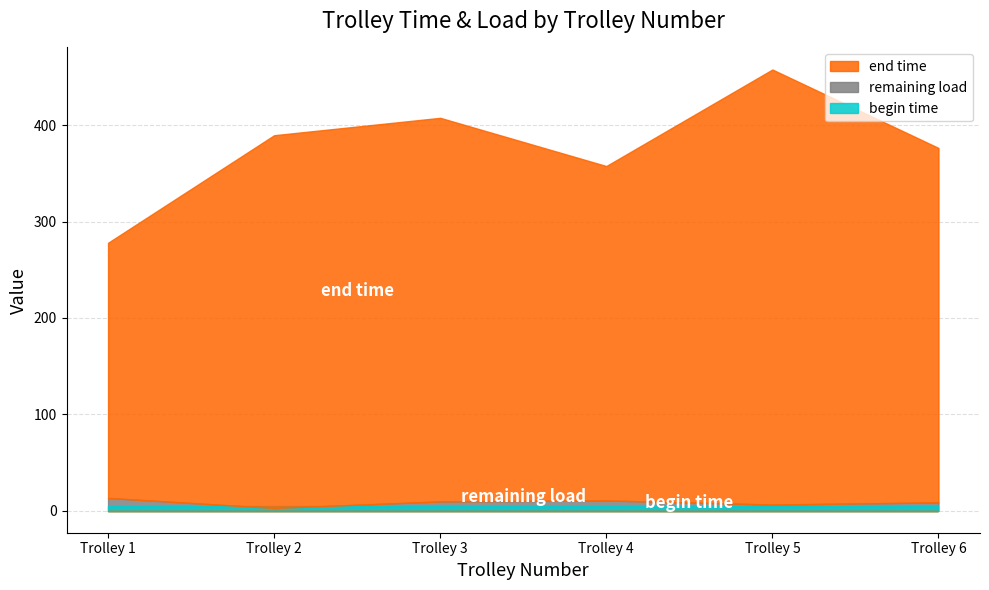

Which category has the highest value across all series?

5